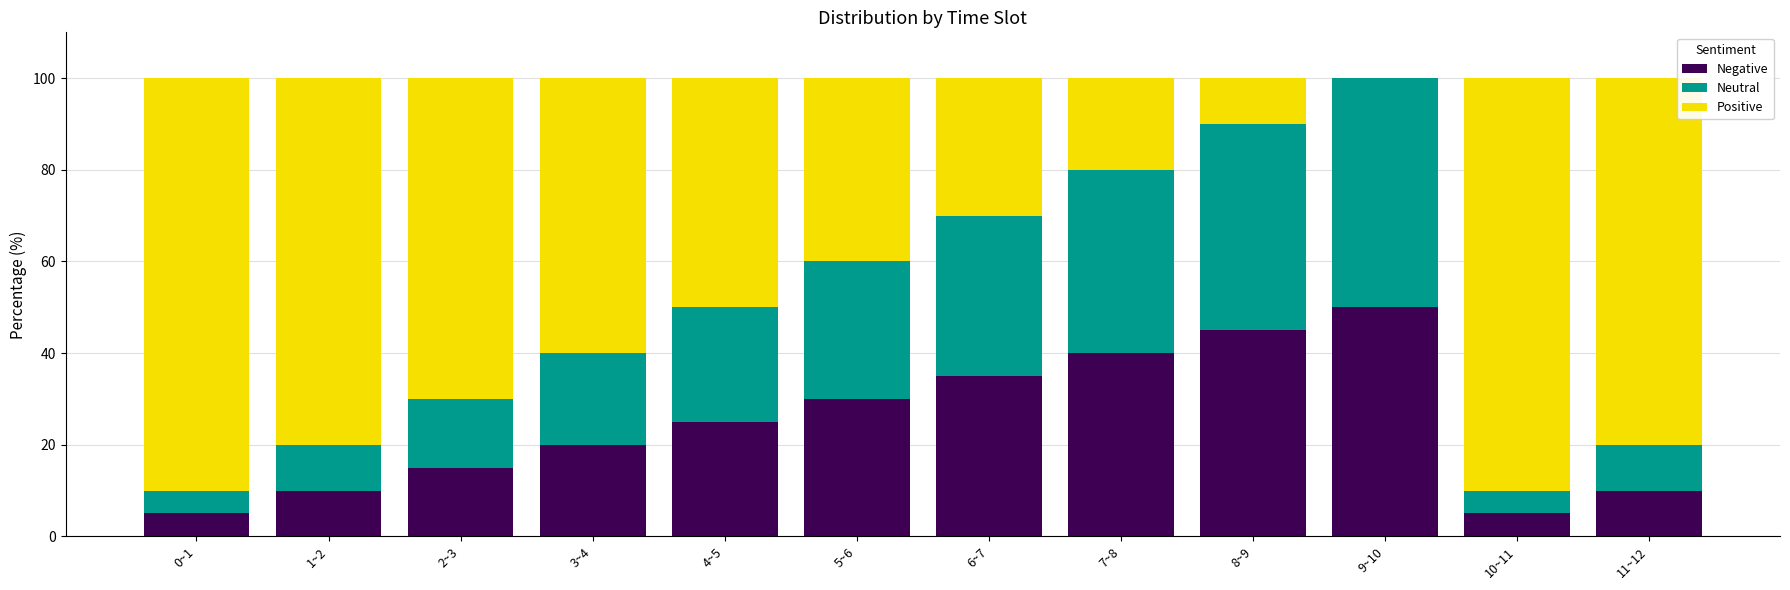

Is it true that Neutral equals 50 at 9~10?

True